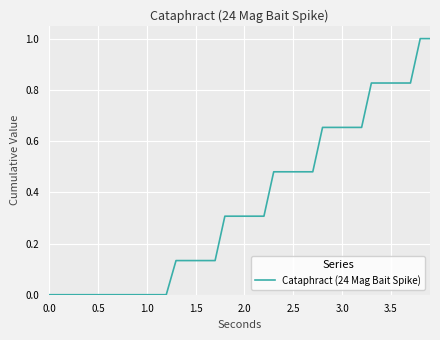

What is the greatest value displayed?

1.0